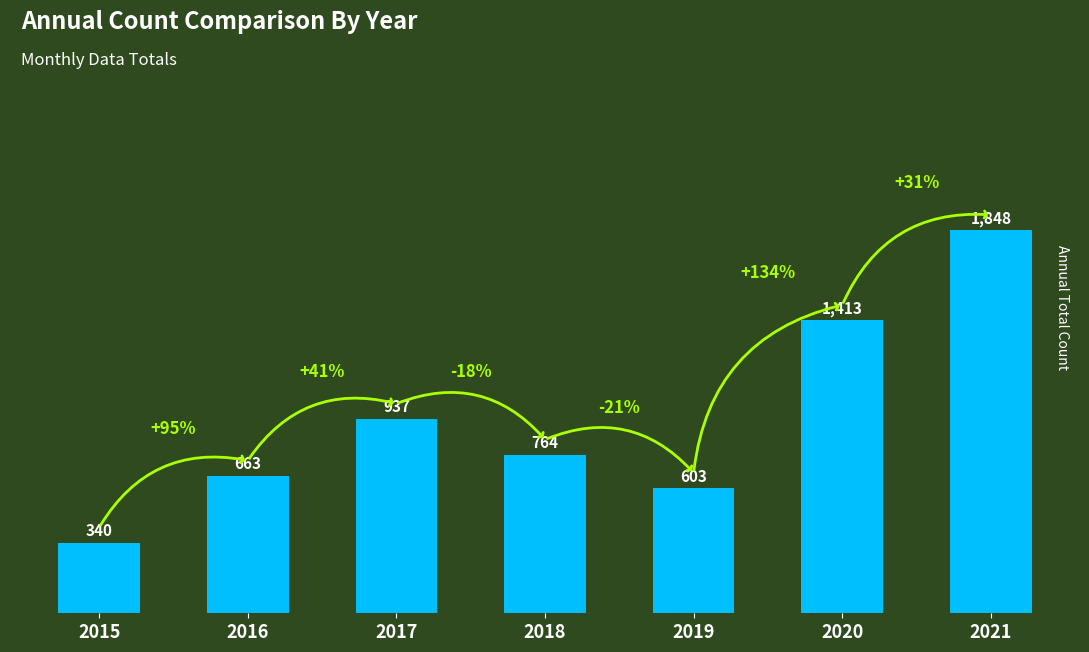

Count the number of categories in the chart.

7